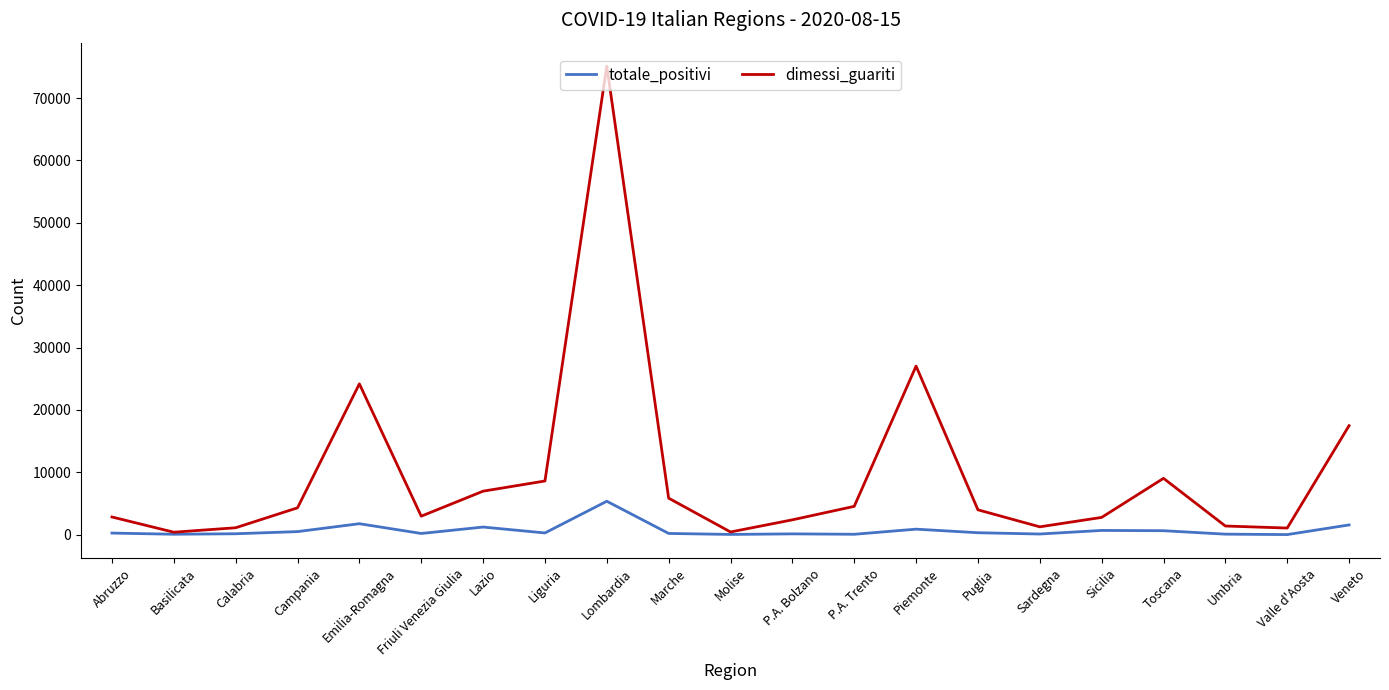

What is the lowest value of the dimessi_guariti series?

392